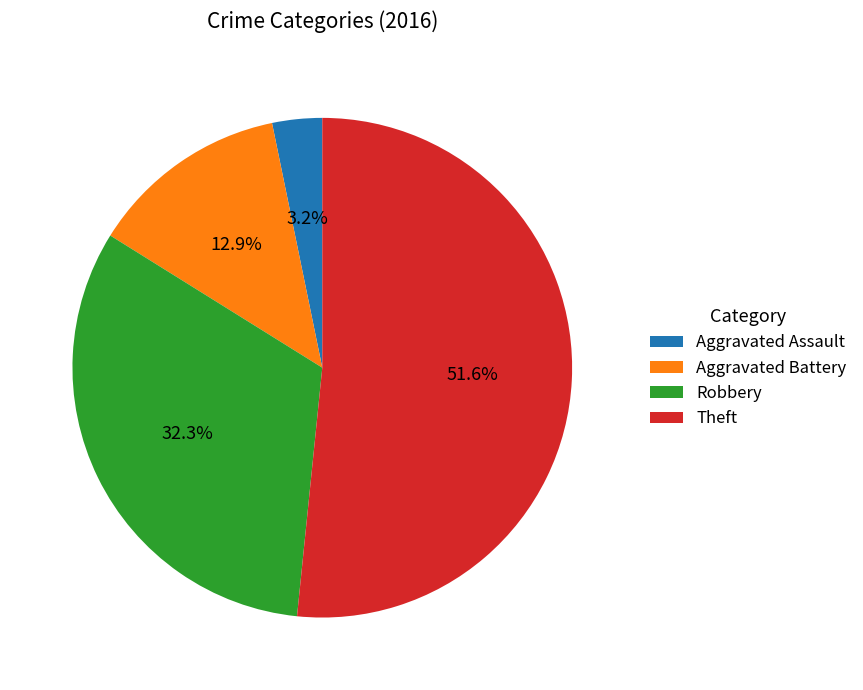

To the nearest percent, what portion does Aggravated Assault represent?

3%